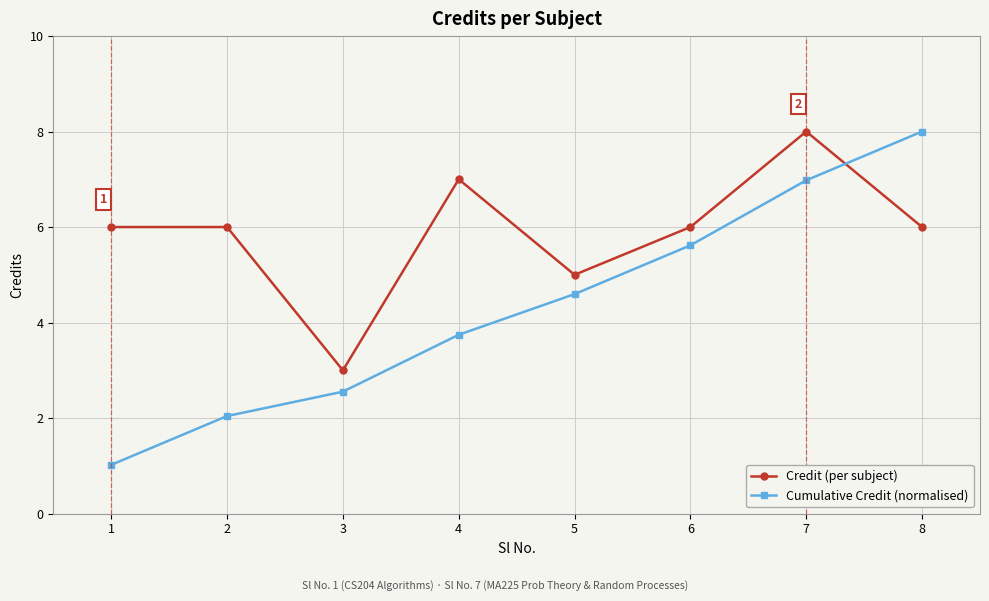

How many lines are shown in the chart?

2